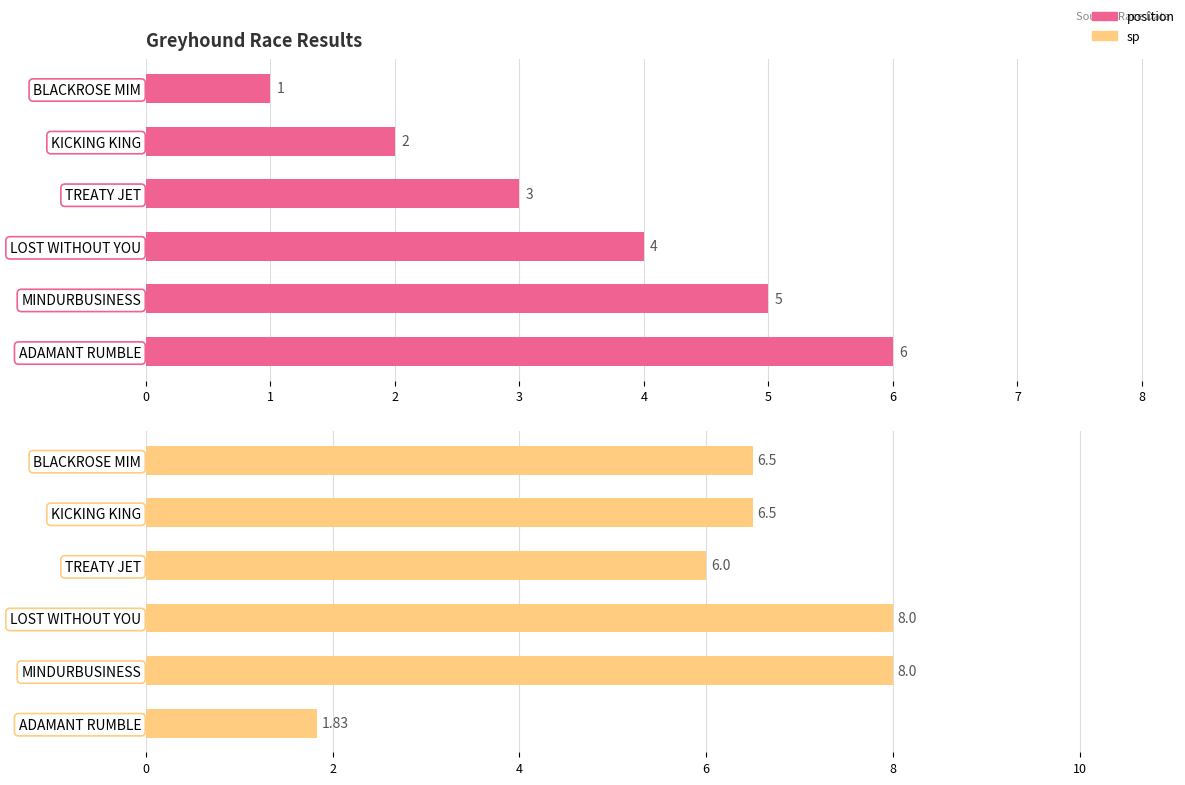

What are all the series names shown in the legend?

position, sp